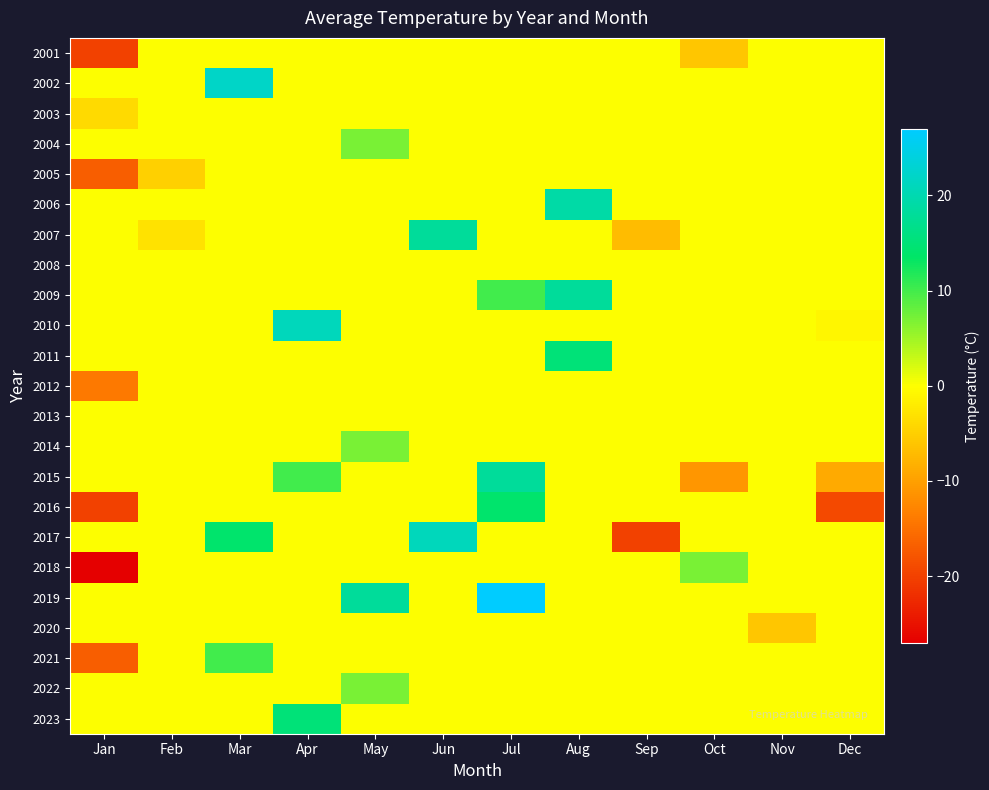

Reading left to right, extract all data points from this chart.

2001: Jan=-20	Feb=0	Mar=0	Apr=0	May=0	Jun=0	Jul=0	Aug=0	Sep=0	Oct=-6	Nov=0	Dec=0
2002: Jan=0	Feb=0	Mar=22	Apr=0	May=0	Jun=0	Jul=0	Aug=0	Sep=0	Oct=0	Nov=0	Dec=0
2003: Jan=-4	Feb=0	Mar=0	Apr=0	May=0	Jun=0	Jul=0	Aug=0	Sep=0	Oct=0	Nov=0	Dec=0
2004: Jan=0	Feb=0	Mar=0	Apr=0	May=7	Jun=0	Jul=0	Aug=0	Sep=0	Oct=0	Nov=0	Dec=0
2005: Jan=-17	Feb=-5	Mar=0	Apr=0	May=0	Jun=0	Jul=0	Aug=0	Sep=0	Oct=0	Nov=0	Dec=0
2006: Jan=0	Feb=0	Mar=0	Apr=0	May=0	Jun=0	Jul=0	Aug=19	Sep=0	Oct=0	Nov=0	Dec=0
2007: Jan=0	Feb=-3	Mar=0	Apr=0	May=0	Jun=18	Jul=0	Aug=0	Sep=-7	Oct=0	Nov=0	Dec=0
2008: Jan=0	Feb=0	Mar=0	Apr=0	May=0	Jun=0	Jul=0	Aug=0	Sep=0	Oct=0	Nov=0	Dec=0
2009: Jan=0	Feb=0	Mar=0	Apr=0	May=0	Jun=0	Jul=10	Aug=18	Sep=0	Oct=0	Nov=0	Dec=0
2010: Jan=0	Feb=0	Mar=0	Apr=21	May=0	Jun=0	Jul=0	Aug=0	Sep=0	Oct=0	Nov=0	Dec=-1
2011: Jan=0	Feb=0	Mar=0	Apr=0	May=0	Jun=0	Jul=0	Aug=15	Sep=0	Oct=0	Nov=0	Dec=0
2012: Jan=-14	Feb=0	Mar=0	Apr=0	May=0	Jun=0	Jul=0	Aug=0	Sep=0	Oct=0	Nov=0	Dec=0
2013: Jan=0	Feb=0	Mar=0	Apr=0	May=0	Jun=0	Jul=0	Aug=0	Sep=0	Oct=0	Nov=0	Dec=0
2014: Jan=0	Feb=0	Mar=0	Apr=0	May=7	Jun=0	Jul=0	Aug=0	Sep=0	Oct=0	Nov=0	Dec=0
2015: Jan=0	Feb=0	Mar=0	Apr=10	May=0	Jun=0	Jul=18	Aug=0	Sep=0	Oct=-11	Nov=0	Dec=-9
2016: Jan=-20	Feb=0	Mar=0	Apr=0	May=0	Jun=0	Jul=14	Aug=0	Sep=0	Oct=0	Nov=0	Dec=-19
2017: Jan=0	Feb=0	Mar=14	Apr=0	May=0	Jun=21	Jul=0	Aug=0	Sep=-20	Oct=0	Nov=0	Dec=0
2018: Jan=-27	Feb=0	Mar=0	Apr=0	May=0	Jun=0	Jul=0	Aug=0	Sep=0	Oct=7	Nov=0	Dec=0
2019: Jan=0	Feb=0	Mar=0	Apr=0	May=18	Jun=0	Jul=27	Aug=0	Sep=0	Oct=0	Nov=0	Dec=0
2020: Jan=0	Feb=0	Mar=0	Apr=0	May=0	Jun=0	Jul=0	Aug=0	Sep=0	Oct=0	Nov=-6	Dec=0
2021: Jan=-17	Feb=0	Mar=10	Apr=0	May=0	Jun=0	Jul=0	Aug=0	Sep=0	Oct=0	Nov=0	Dec=0
2022: Jan=0	Feb=0	Mar=0	Apr=0	May=7	Jun=0	Jul=0	Aug=0	Sep=0	Oct=0	Nov=0	Dec=0
2023: Jan=0	Feb=0	Mar=0	Apr=15	May=0	Jun=0	Jul=0	Aug=0	Sep=0	Oct=0	Nov=0	Dec=0